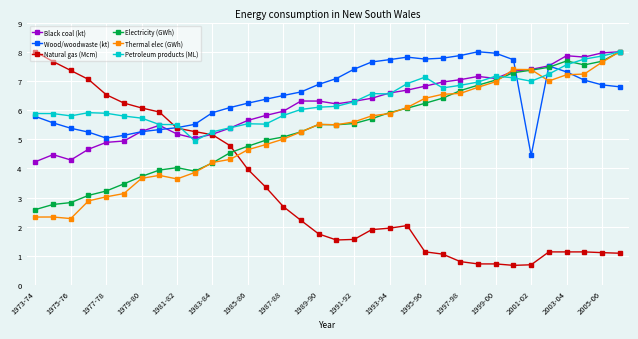

How many series are shown in this chart?

6